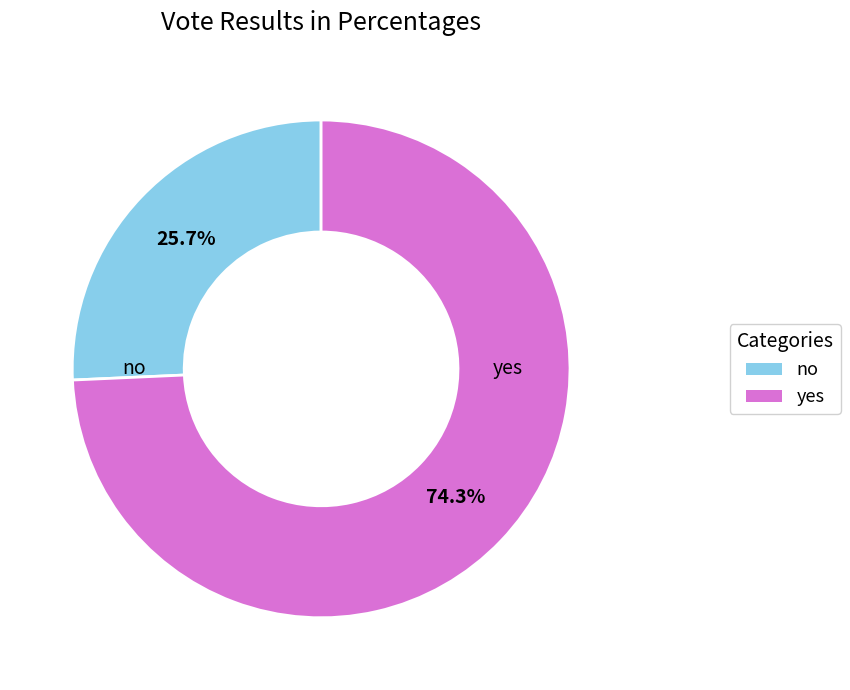

Which slice represents more than half of the pie?

yes